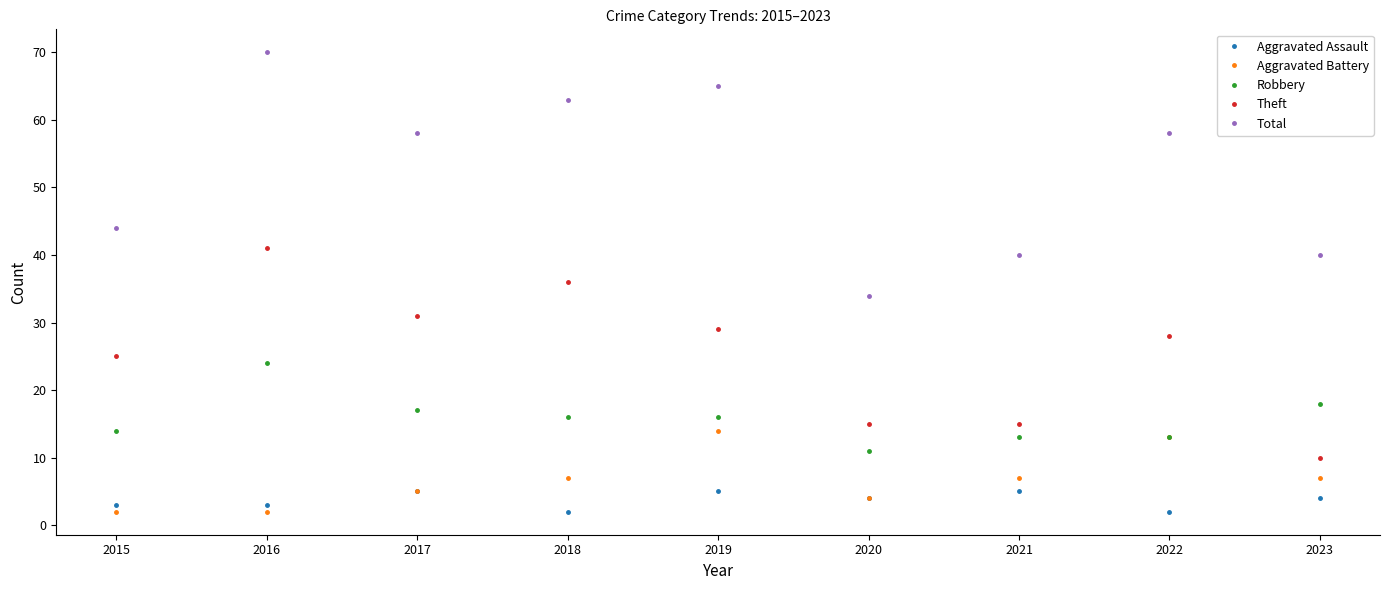

True or false: Aggravated Battery has a value of 24 at 2019.

False